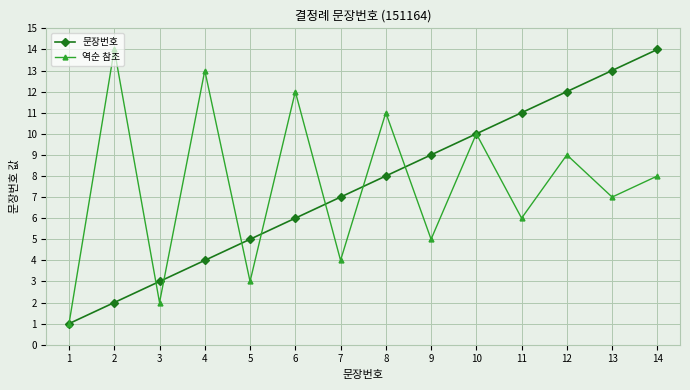

What are all the series names shown in the legend?

문장번호, 역순 참조